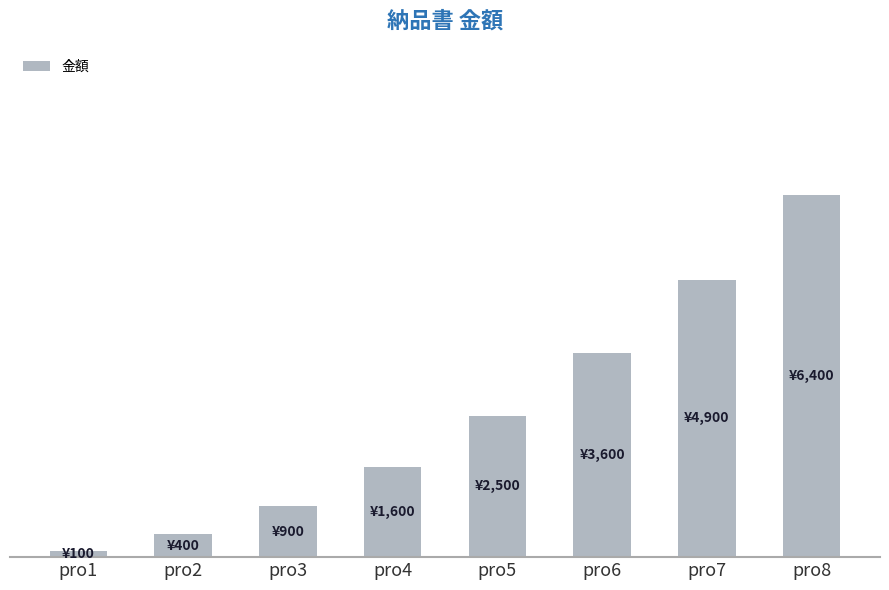

Reading left to right, what are all the values shown in this chart?

pro1=100	pro2=400	pro3=900	pro4=1600	pro5=2500	pro6=3600	pro7=4900	pro8=6400